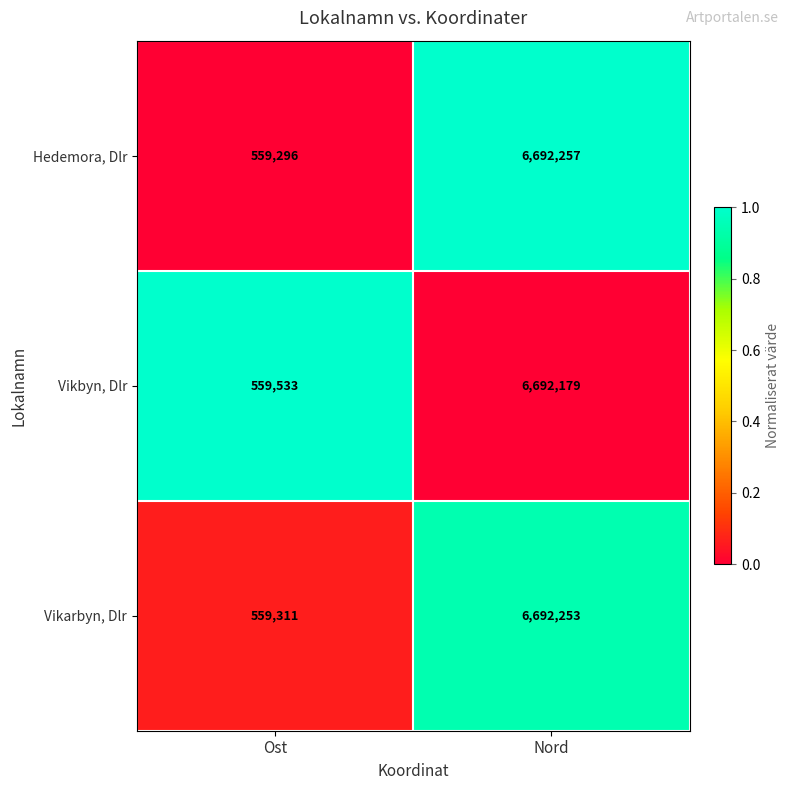

Rank the series at Nord from highest to lowest value.

Hedemora, Dlr, Vikarbyn, Dlr, Vikbyn, Dlr